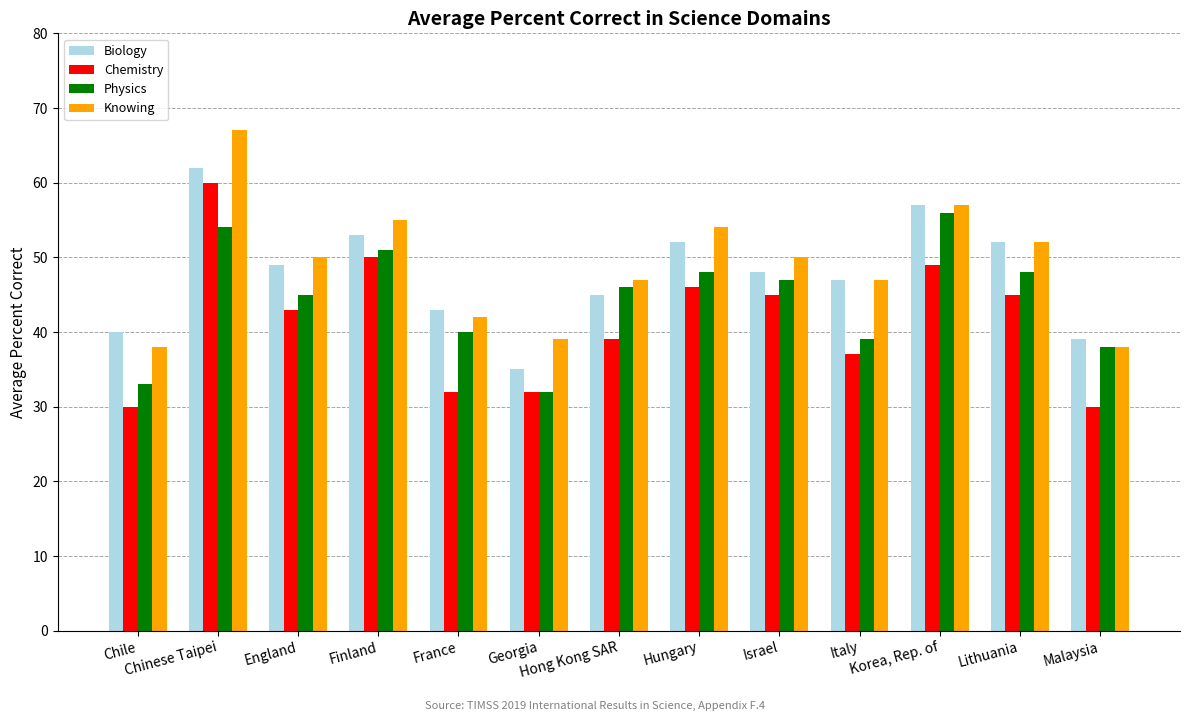

Reading right to left, extract all data points from this chart.

Biology: 39	52	57	47	48	52	45	35	43	53	49	62	40
Chemistry: 30	45	49	37	45	46	39	32	32	50	43	60	30
Physics: 38	48	56	39	47	48	46	32	40	51	45	54	33
Knowing: 38	52	57	47	50	54	47	39	42	55	50	67	38